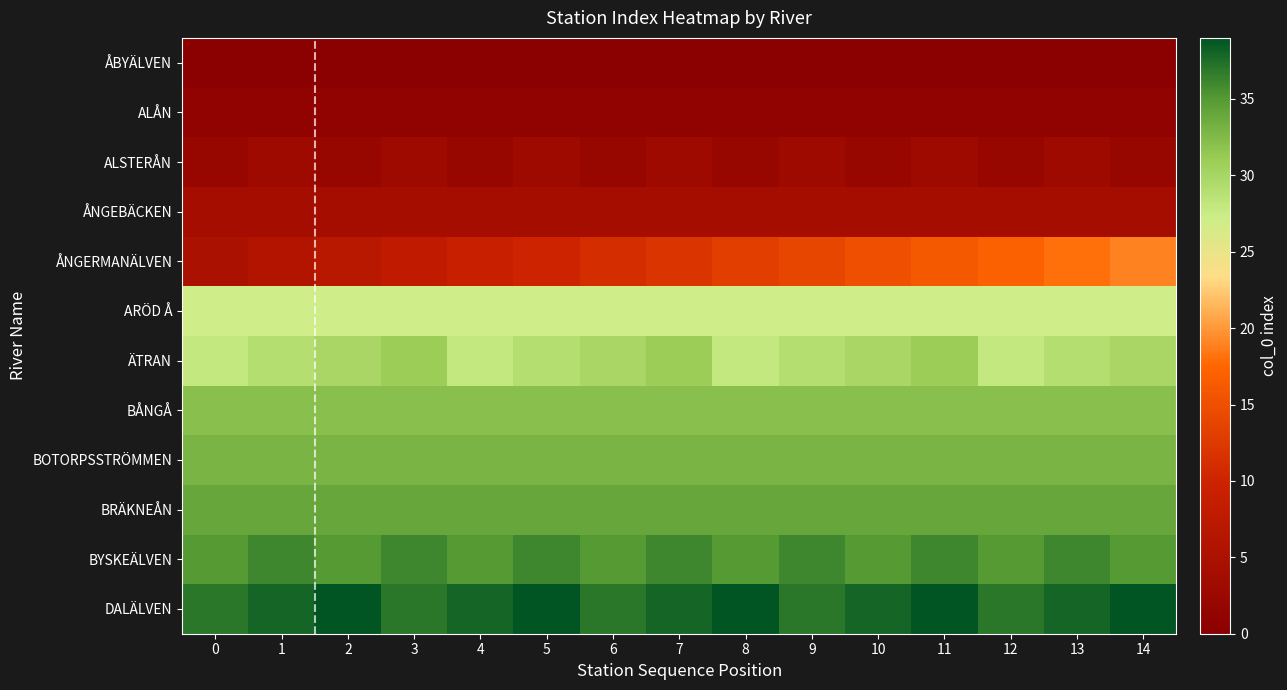

At how many categories does at least one series exceed 9?

15